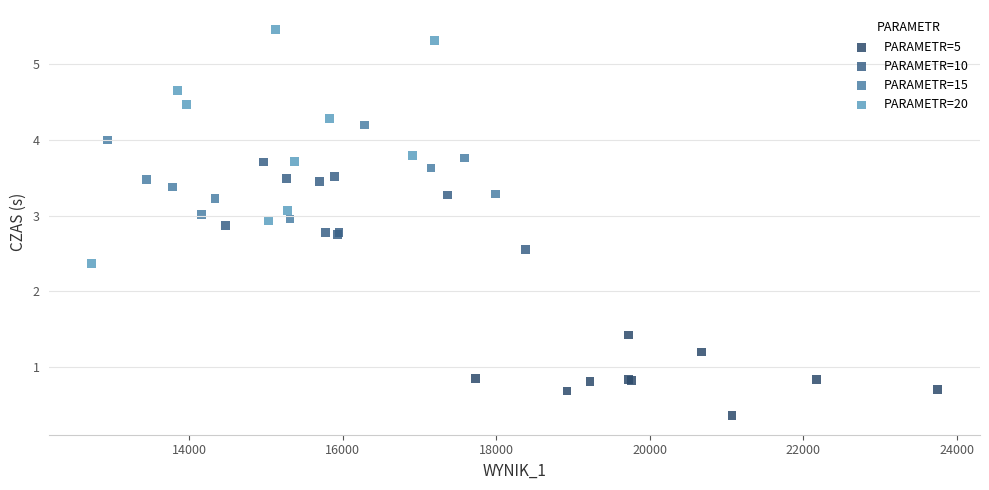

Which series reaches the minimum Y coordinate?

PARAMETR=5